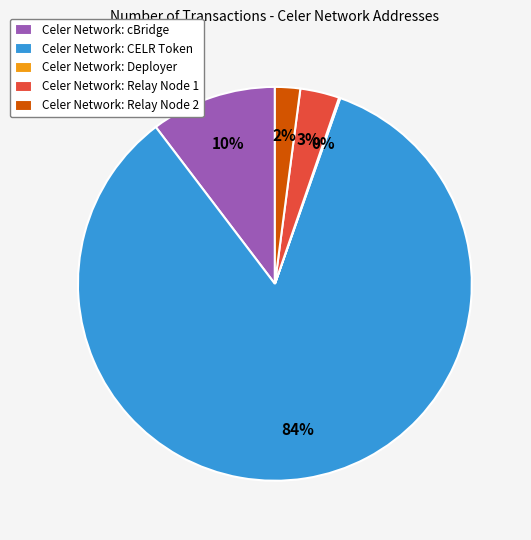

Which slice is the largest?

Celer Network: CELR Token